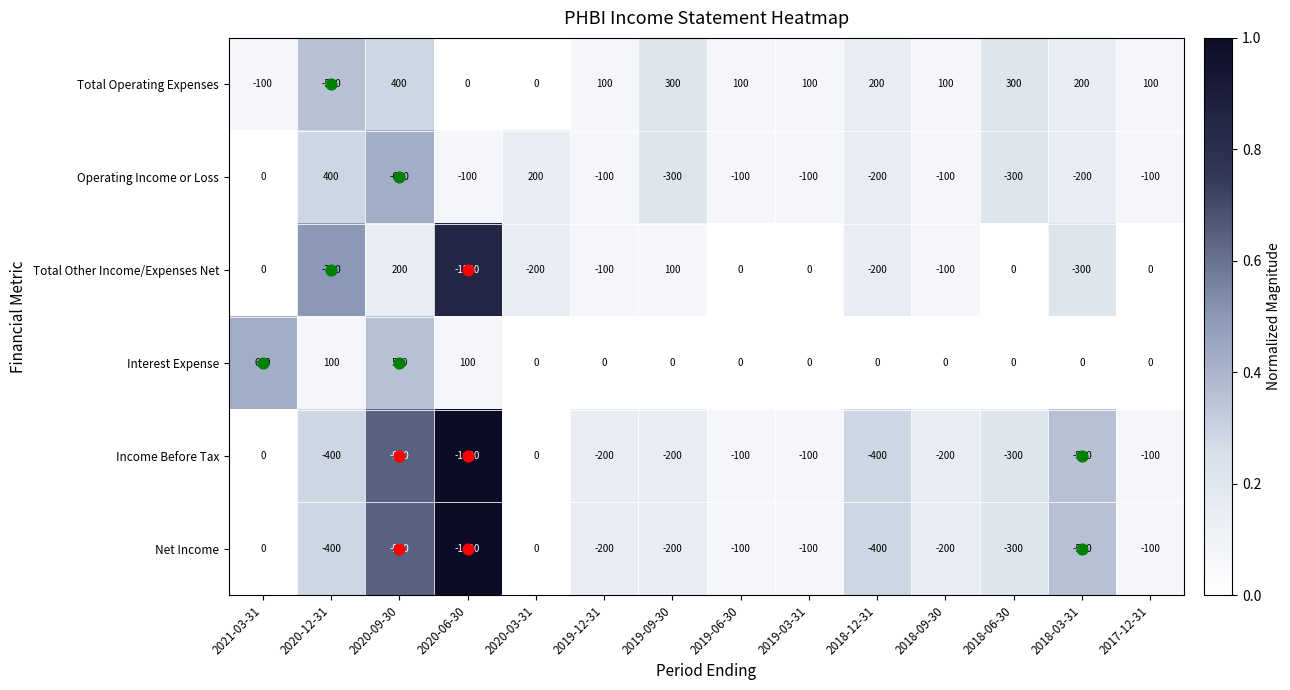

What is the difference between the maximum and minimum values in the Total Other Income/Expenses Net series?

1400